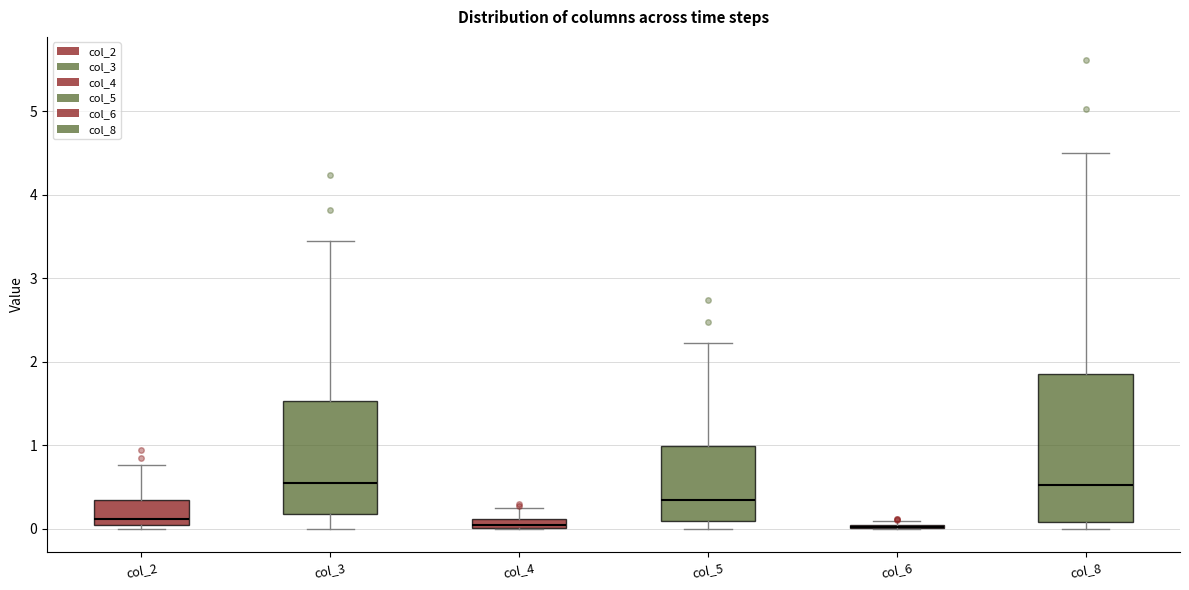

Where is the upper edge of the box for col_5 on the y-axis? The values are not printed on the chart, so give them approximately, as read against the axis.

1.0